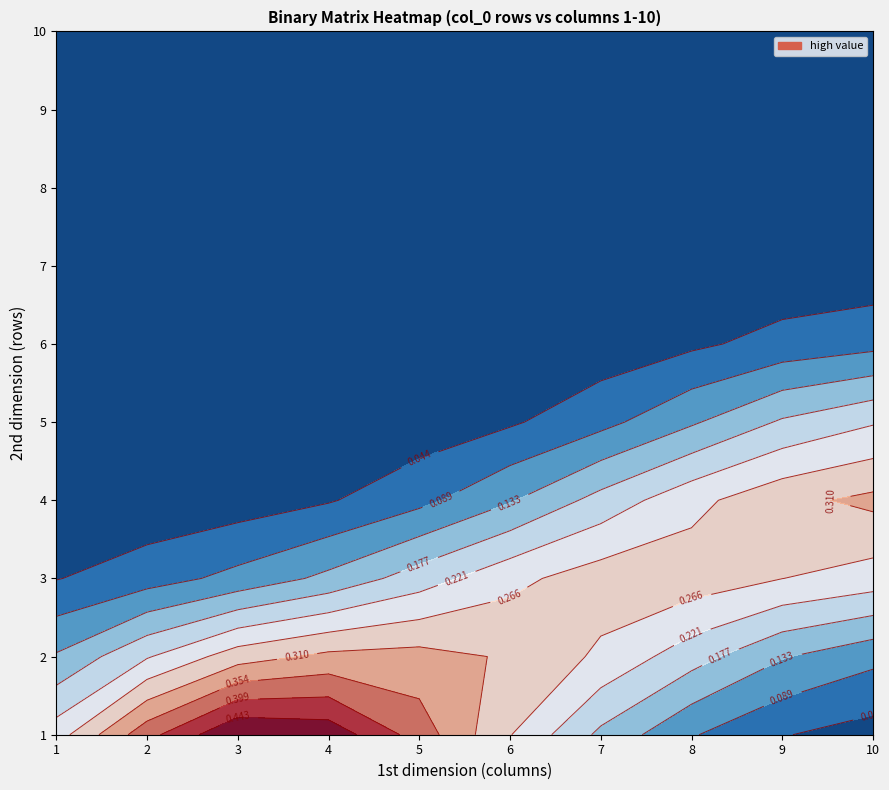

List the labels in order of 6 value, smallest first.

1, 3, 4, 5, 6, 7, 8, 9, 10, 2